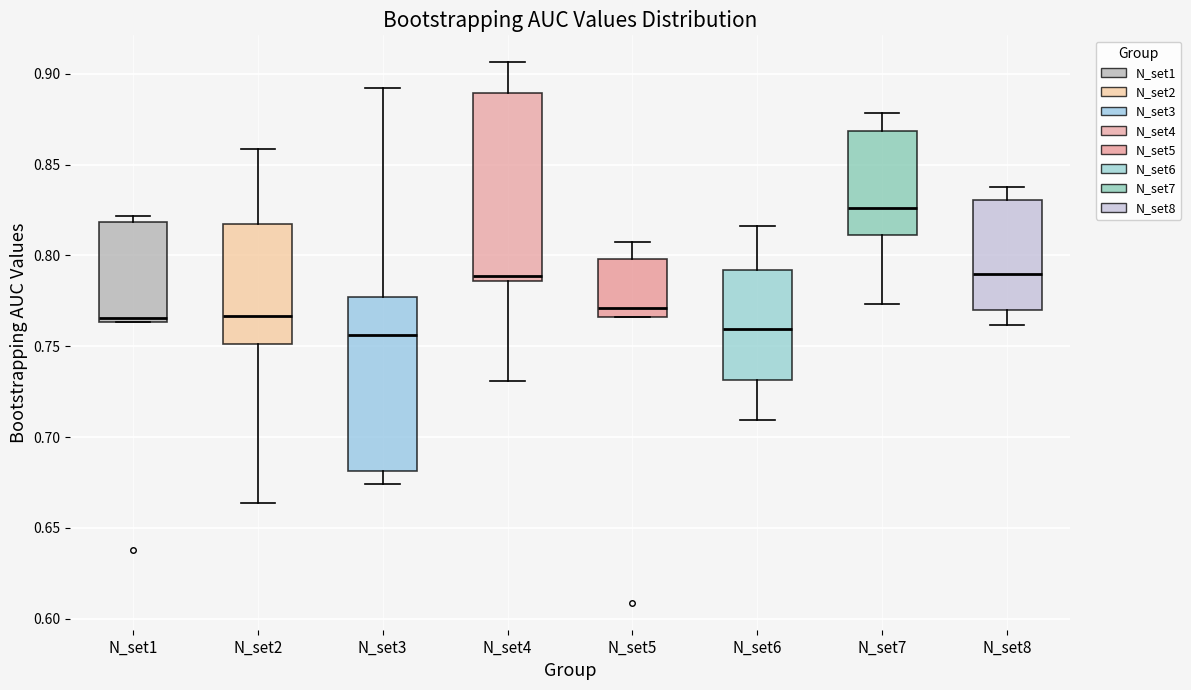

Reading left to right, read every box against the y-axis: the position of its median line, the range the box covers, and the ends of its whiskers. The values are not printed on the chart, so give them approximately, as read against the axis.

N_set1: median 0.765 (just above the box's lower edge), box 0.765 to 0.820, whiskers 0.765 to 0.820 (just above the box's upper edge)
N_set2: median 0.765, box 0.750 to 0.815, whiskers 0.665 to 0.860
N_set3: median 0.755, box 0.680 to 0.775, whiskers 0.675 to 0.890
N_set4: median 0.790, box 0.785 to 0.890, whiskers 0.730 to 0.905
N_set5: median 0.770, box 0.765 to 0.800, whiskers 0.765 to 0.810
N_set6: median 0.760, box 0.730 to 0.790, whiskers 0.710 to 0.815
N_set7: median 0.825, box 0.810 to 0.870, whiskers 0.775 to 0.880
N_set8: median 0.790, box 0.770 to 0.830, whiskers 0.760 to 0.835